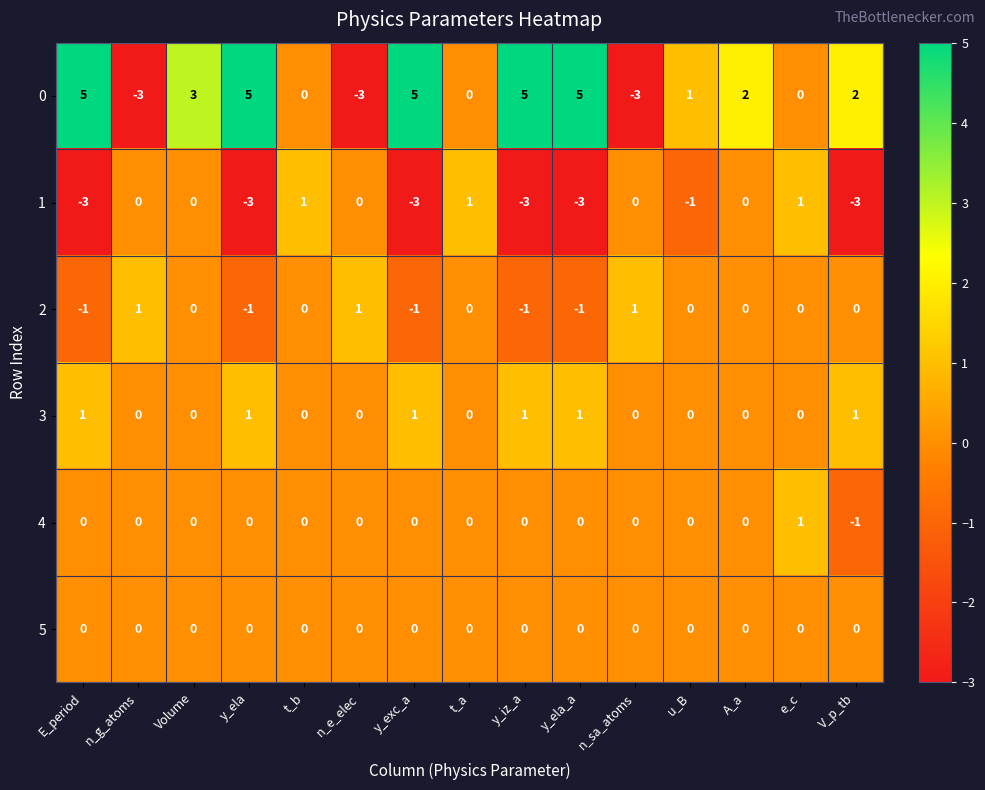

Is the value of 4 at E_period greater than the value of 3 at V_p_tb?

No